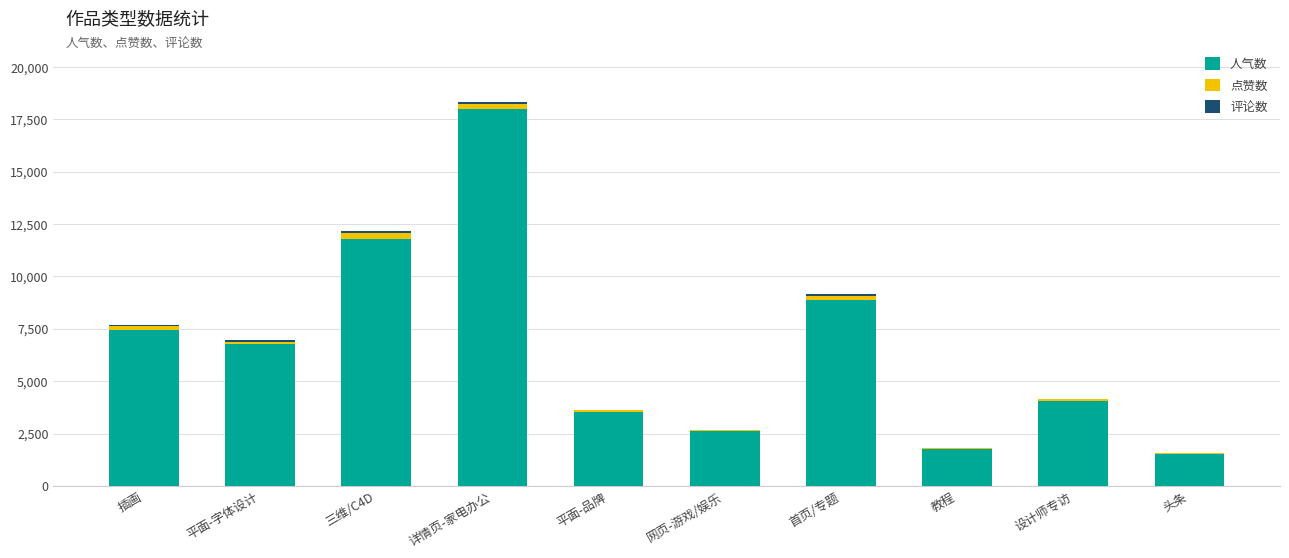

What is the sum of all 人气数 values?

66385